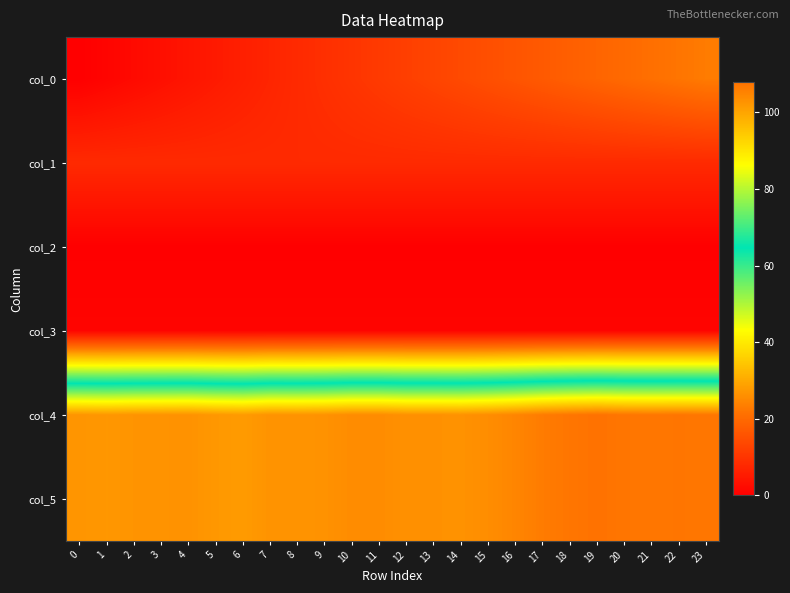

Reading right to left, transcribe all the data shown in this chart.

col_0: 23=23.0	22=22.0	21=21.0	20=20.0	19=19.0	18=18.0	17=17.0	16=16.0	15=15.0	14=14.0	13=13.0	12=12.0	11=11.0	10=10.0	9=9.0	8=8.0	7=7.0	6=6.0	5=5.0	4=4.0	3=3.0	2=2.0	1=1.0	0=0.0
col_1: 23=8.0	22=8.0	21=8.0	20=8.0	19=8.0	18=8.0	17=8.0	16=8.0	15=8.0	14=8.0	13=8.0	12=8.0	11=8.0	10=8.0	9=8.0	8=8.0	7=8.0	6=8.0	5=8.0	4=8.0	3=8.0	2=8.0	1=8.0	0=8.0
col_2: 23=0.0	22=0.0	21=0.0	20=0.0	19=0.0	18=0.0	17=0.0	16=0.0	15=0.0	14=0.0	13=0.0	12=0.0	11=0.0	10=0.0	9=0.0	8=0.0	7=0.0	6=0.0	5=0.0	4=0.0	3=0.0	2=0.0	1=0.0	0=0.0
col_3: 23=1.0	22=1.0	21=1.0	20=1.0	19=1.0	18=1.0	17=1.0	16=1.0	15=1.0	14=1.0	13=1.0	12=1.0	11=1.0	10=1.0	9=1.0	8=1.0	7=1.0	6=1.0	5=1.0	4=1.0	3=1.0	2=1.0	1=1.0	0=1.0
col_4: 23=107.1	22=107.2	21=107.1	20=107.2	19=107.8	18=107.2	17=106.3	16=104.8	15=103.7	14=102.9	13=103.0	12=103.0	11=103.8	10=103.8	9=102.9	8=102.6	7=102.8	6=101.5	5=102.0	4=102.9	3=102.8	2=102.6	1=102.2	0=102.5
col_5: 23=107.1	22=107.2	21=107.1	20=107.2	19=107.8	18=107.2	17=106.3	16=104.8	15=103.6	14=102.9	13=103.0	12=103.0	11=103.8	10=103.8	9=102.9	8=102.6	7=102.7	6=101.5	5=102.0	4=102.9	3=102.7	2=102.6	1=102.1	0=102.4